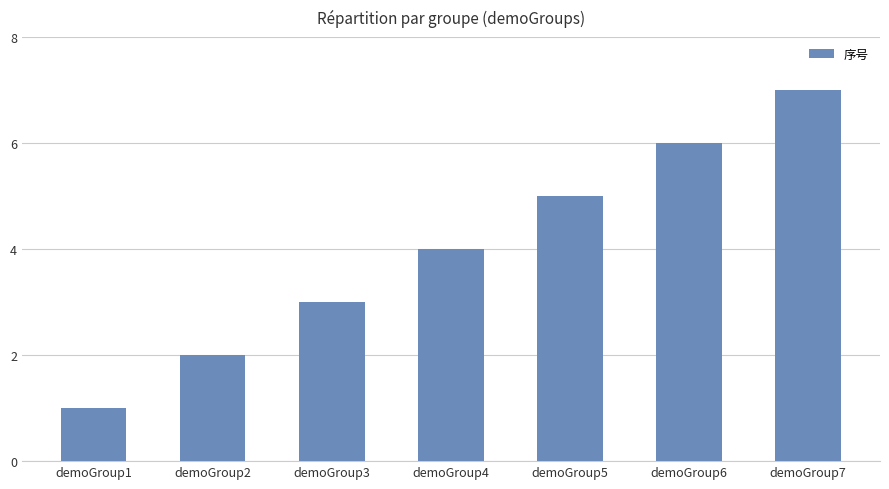

What is the average value?

4